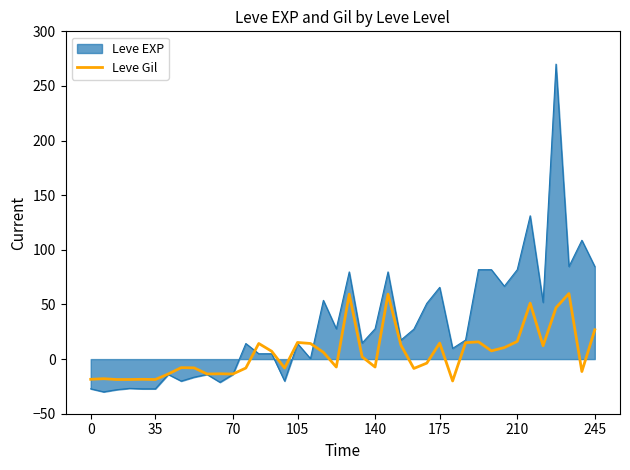

Rank the series by their average value, from highest to lowest.

Leve EXP, Leve Gil